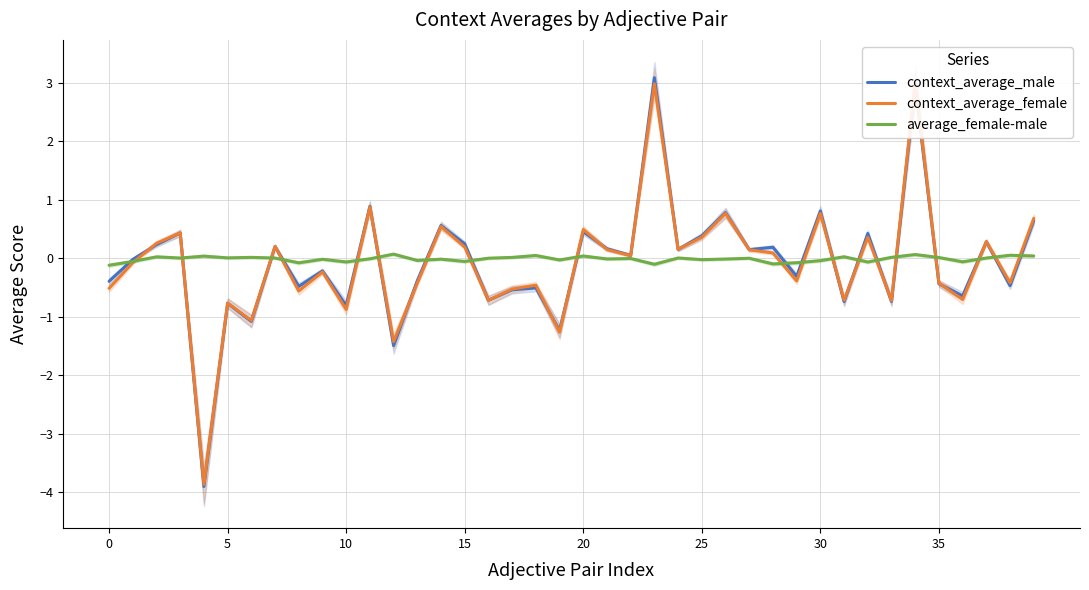

Does the chart have visible grid lines?

Yes